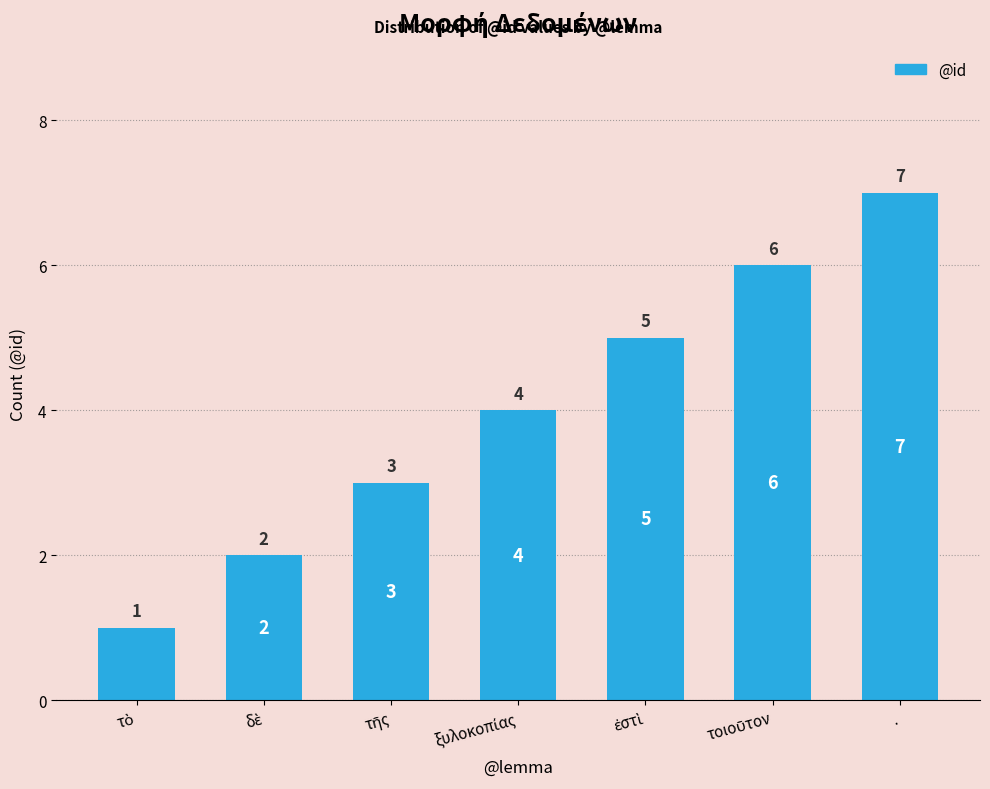

Is it true that the value at . is 7?

True